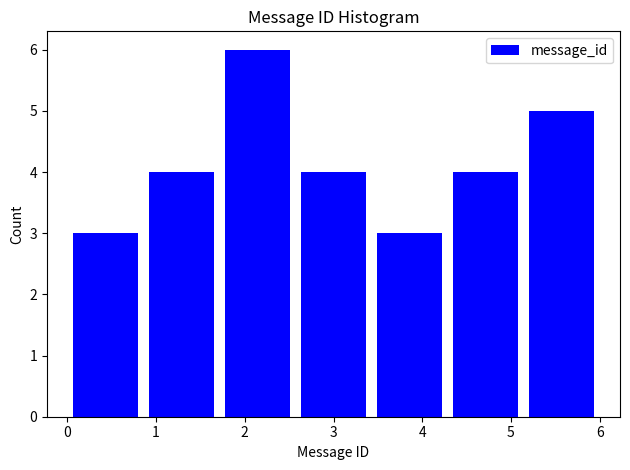

How tall is the bar that spans 2.6 to 3.4 on the x-axis? Neither the bar edges nor the heights are printed on the chart, so give them approximately, as read against the axes.

4